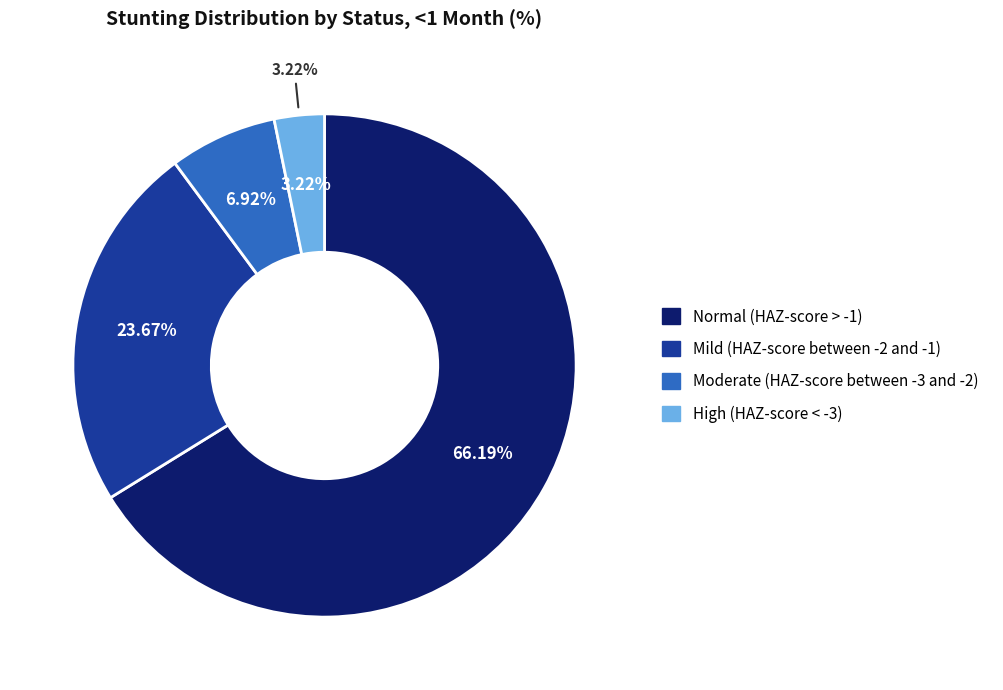

To the nearest percent, what portion does Mild (HAZ-score between -2 and -1) represent?

24%